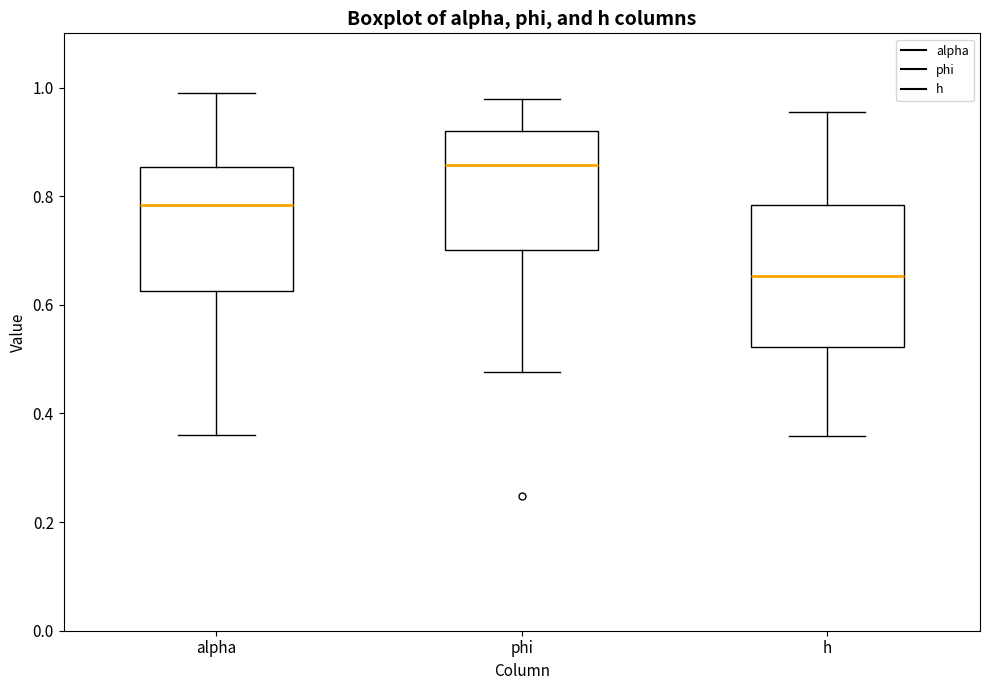

Where does the upper whisker of the box for h end on the y-axis? The values are not printed on the chart, so give them approximately, as read against the axis.

0.96